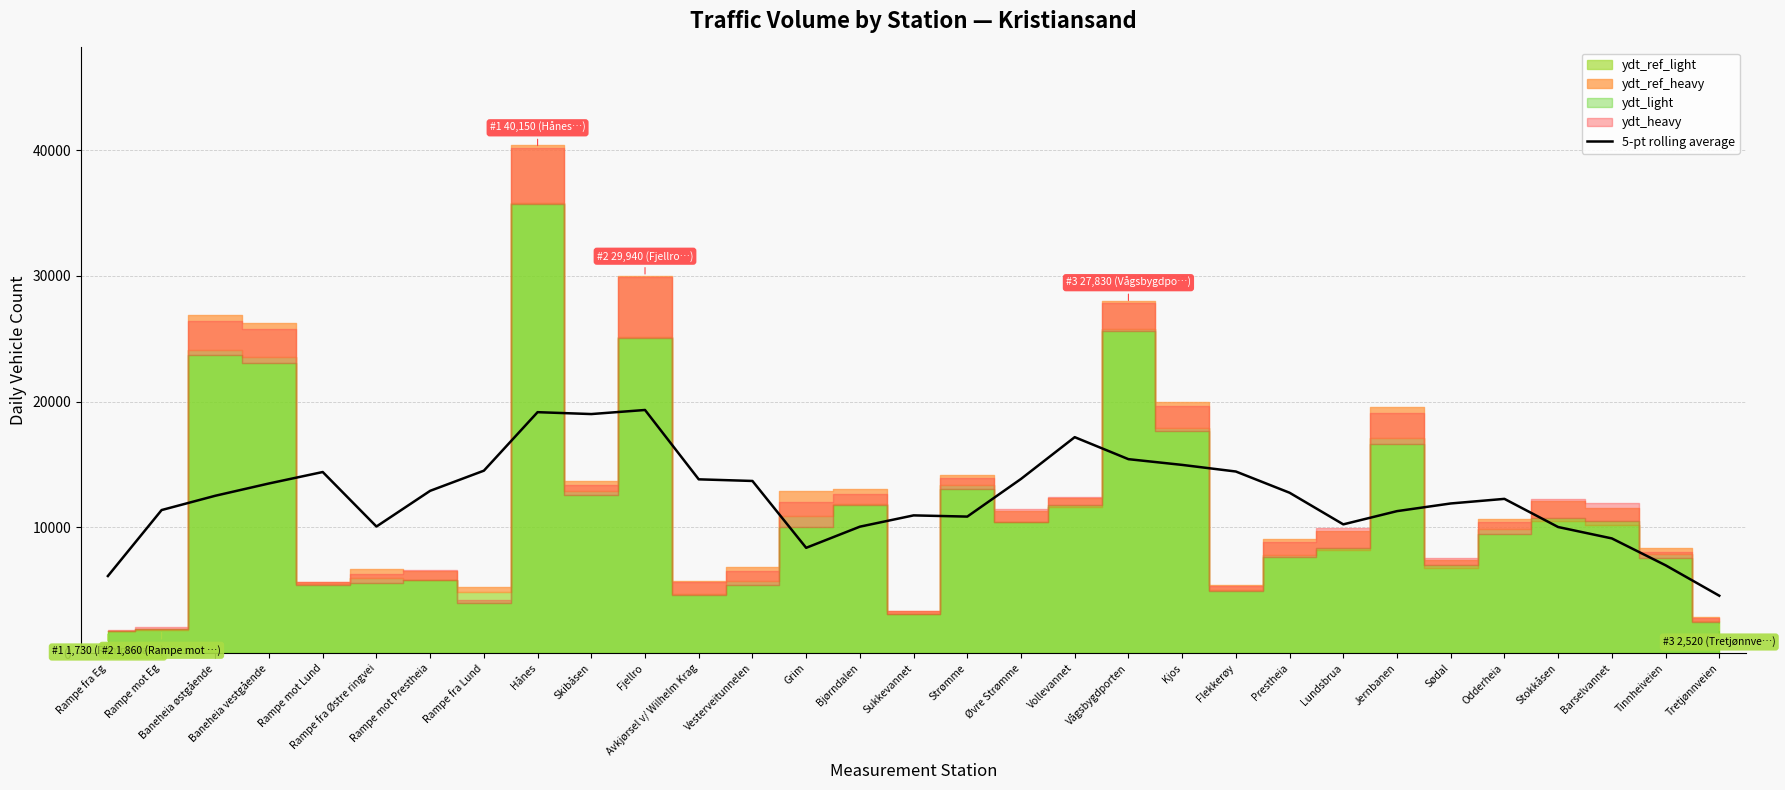

Which category has the lowest value in the 5-pt rolling average series?

Tretjønnveien